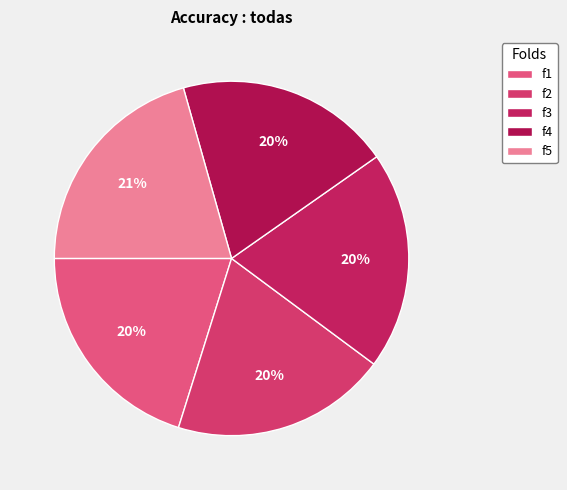

The f2 slice represents 20% of the pie. True or false?

True